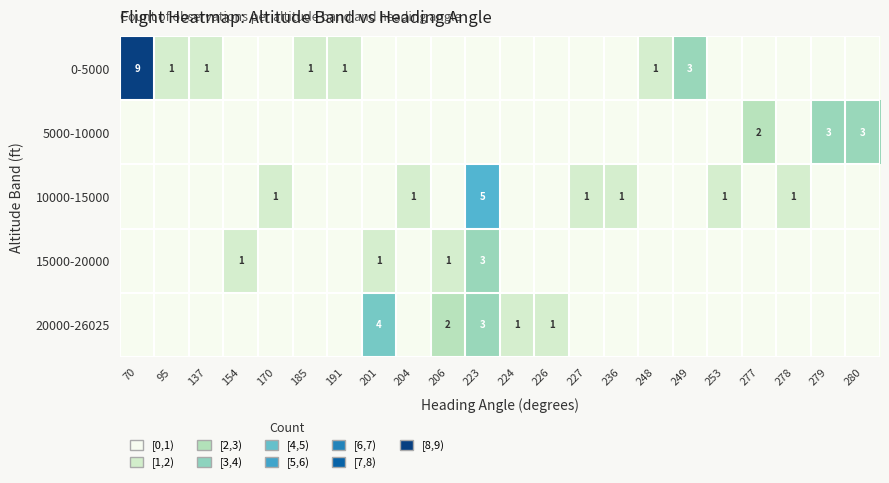

Is it true that 5000-10000 equals 3 at 280?

True